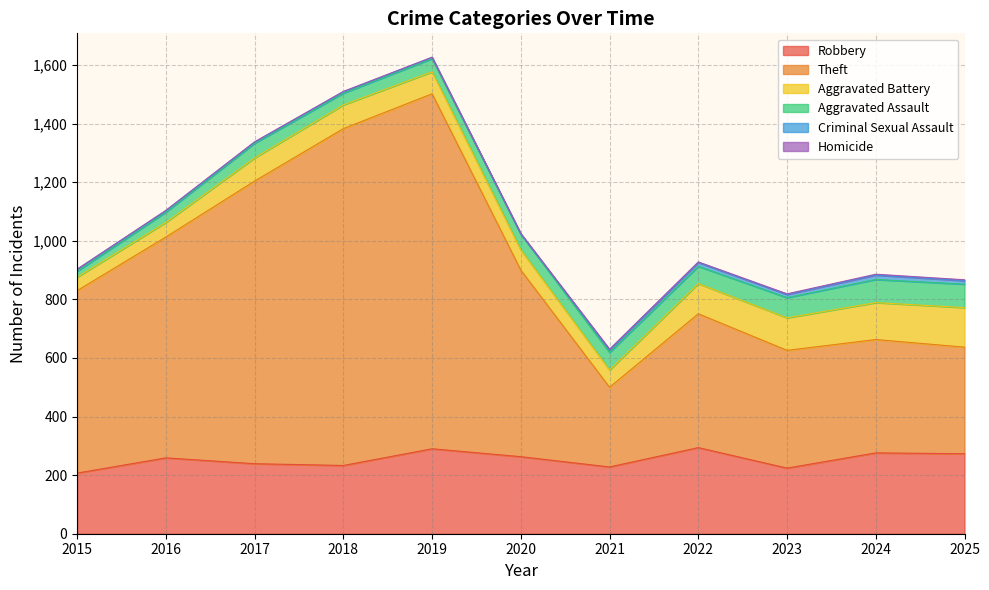

True or false: Aggravated Battery and Theft cross at least once.

False